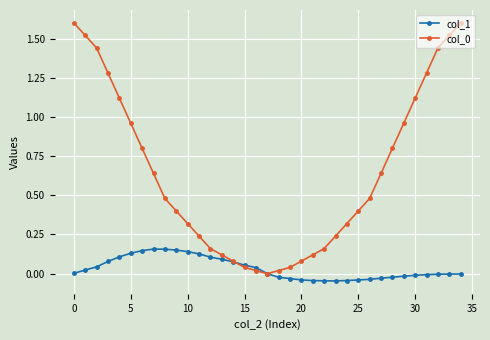

What is the maximum value shown in the chart?

1.6